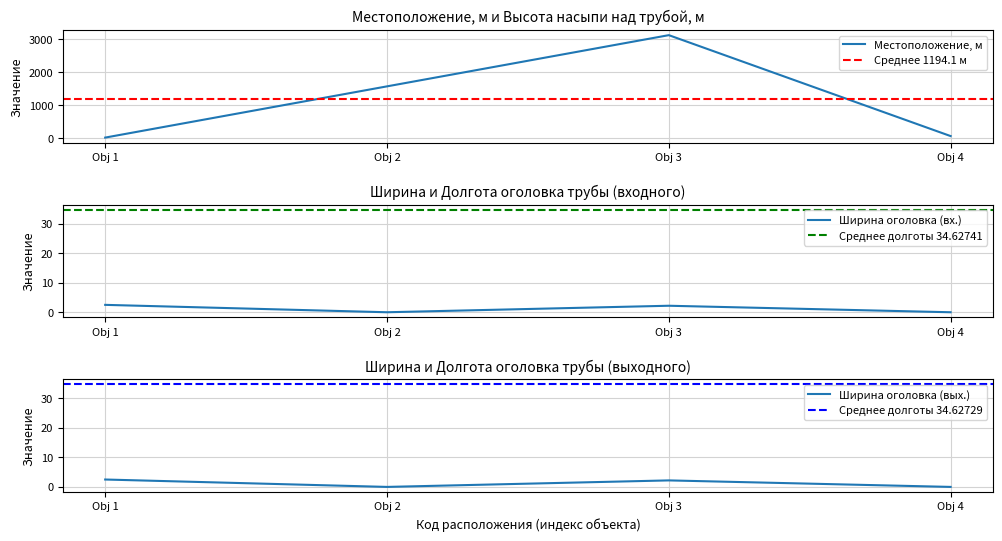

At which category does Ширина оголовка (вх.) reach its first local peak?

Obj 3